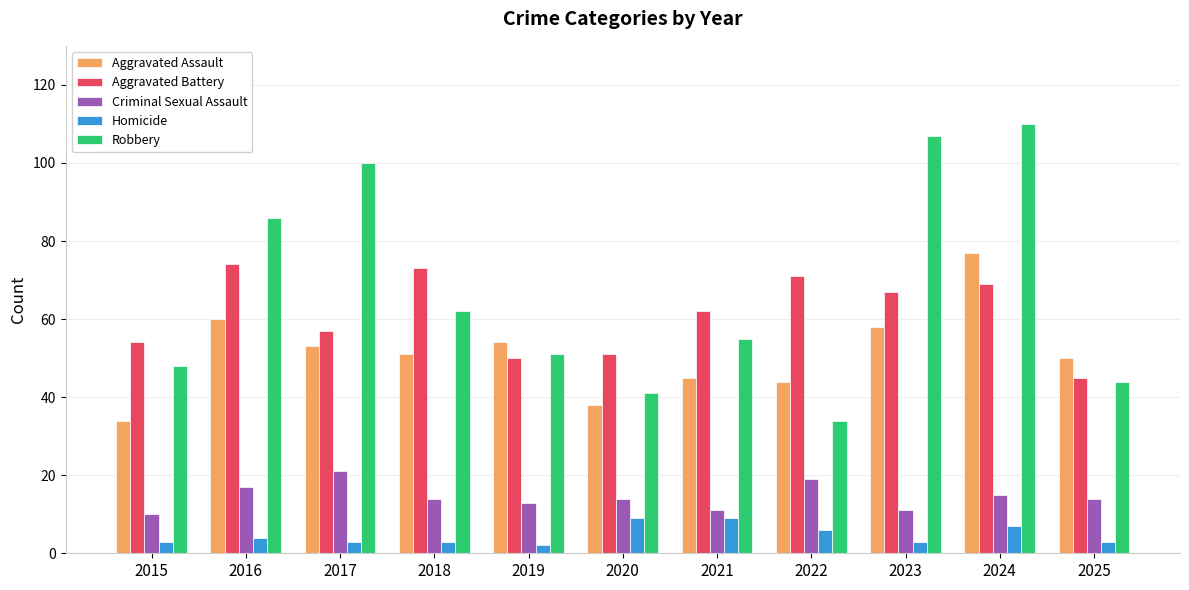

What is the maximum value shown in the chart?

110